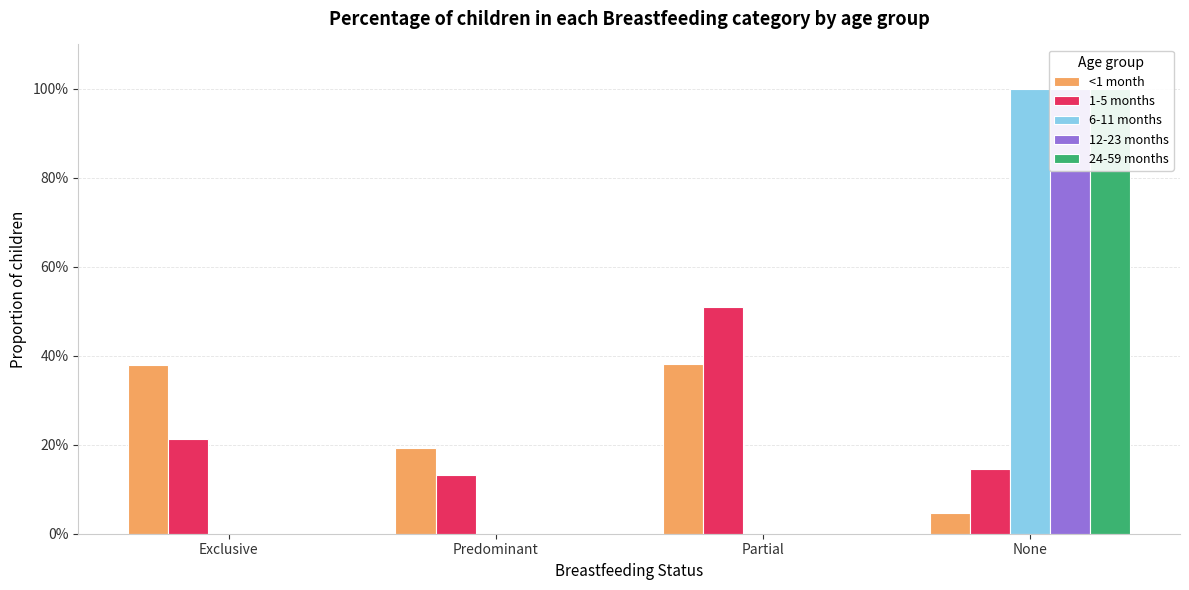

The 6-11 months series shows 1.0 at None. True or false?

True